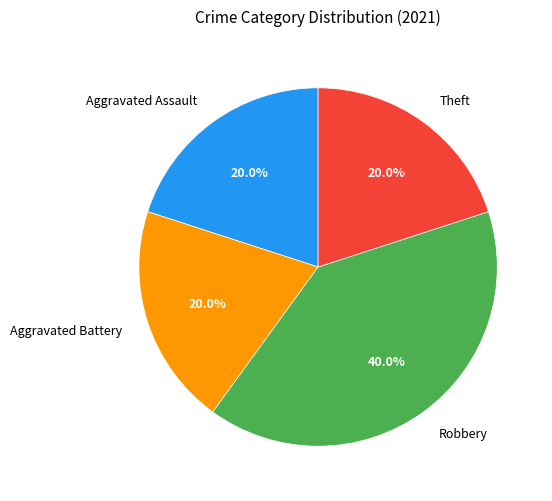

What is the ratio of the value at Theft to the value at Robbery?

0.5